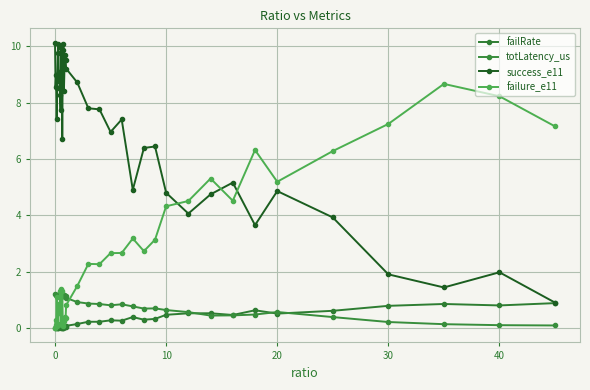

True or false: totLatency_us and success_e11 cross at least once.

False